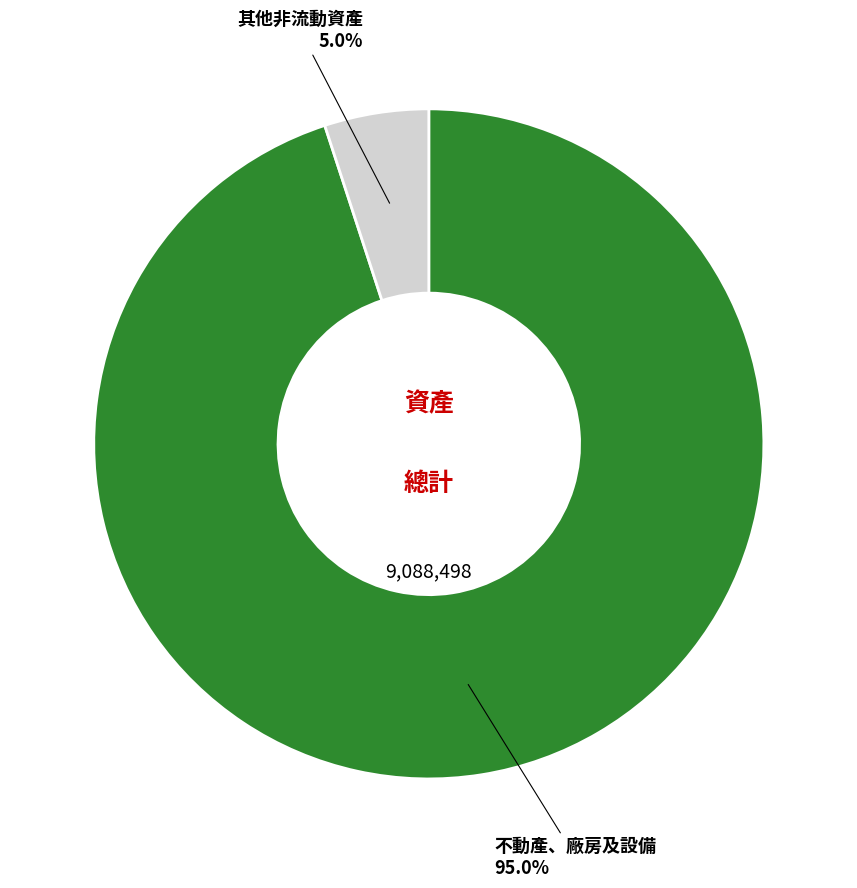

Which category has the biggest portion of the pie?

不動產、廠房及設備